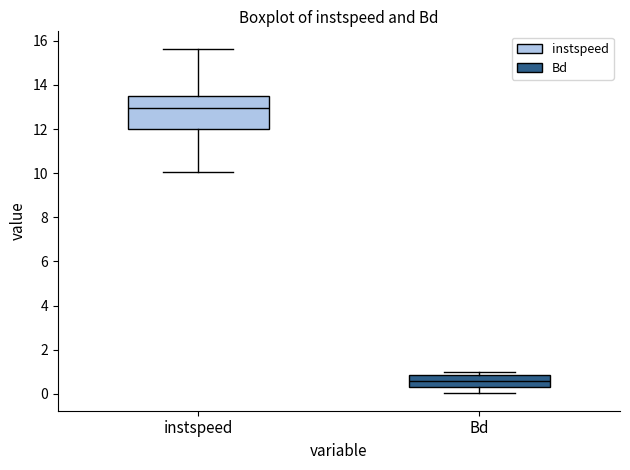

Which box's median line is the highest?

instspeed